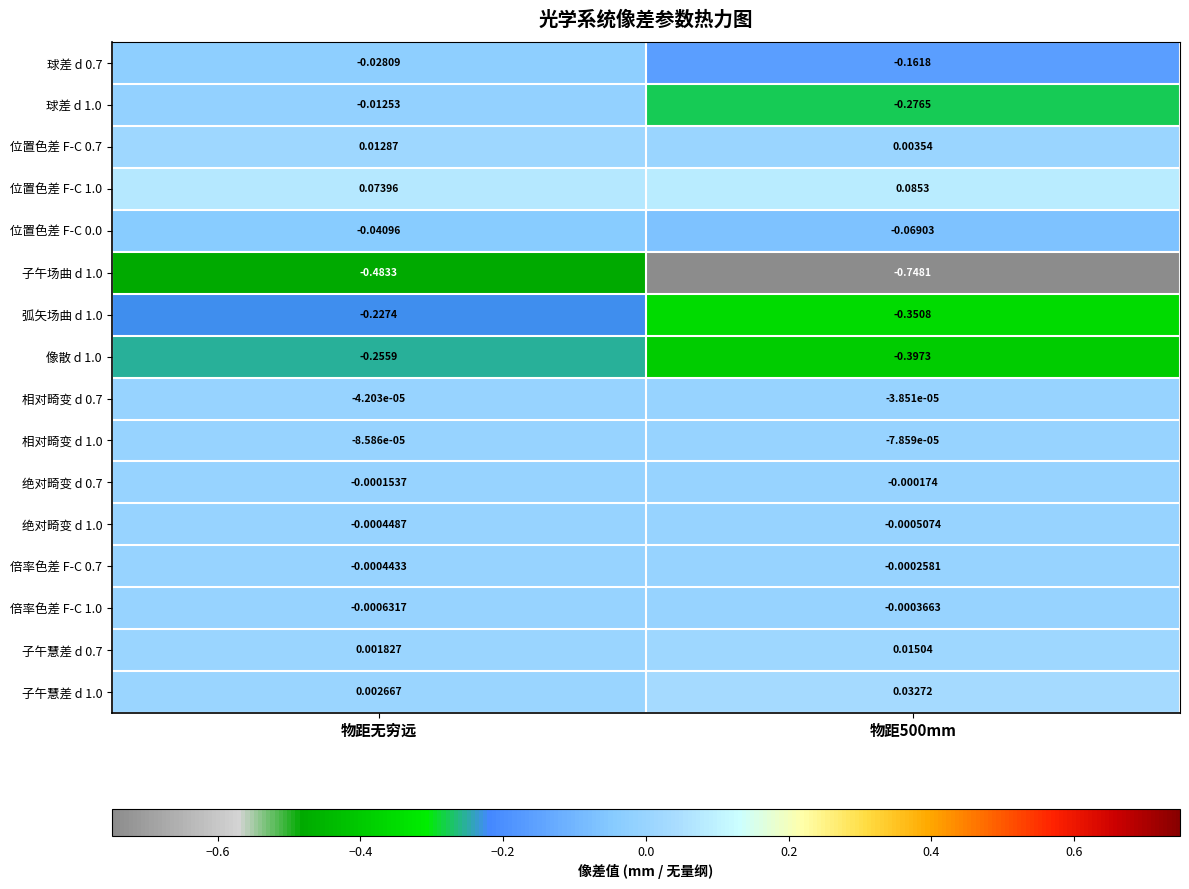

At which category is the sum across all series the highest?

物距无穷远